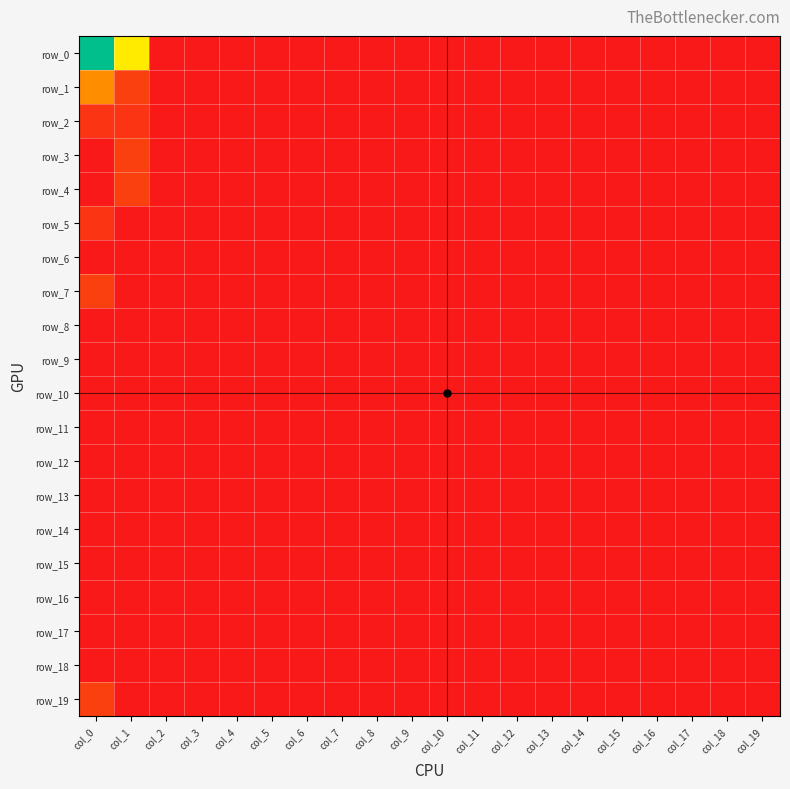

Rank the categories by row_13 value from lowest to highest.

col_0, col_1, col_2, col_3, col_4, col_5, col_6, col_7, col_8, col_9, col_10, col_11, col_12, col_13, col_14, col_15, col_16, col_17, col_18, col_19